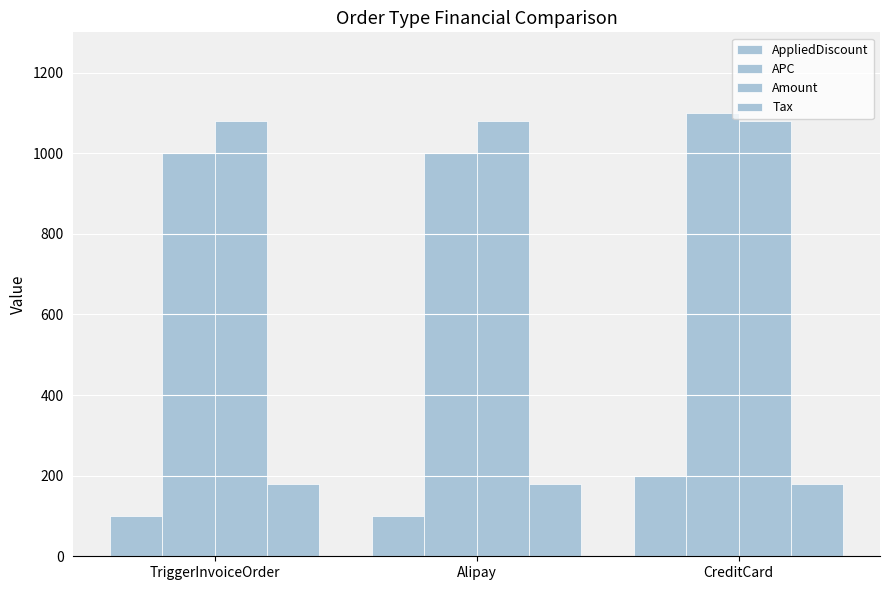

What is the approximate value of APC at Alipay, to the nearest 10?

1000